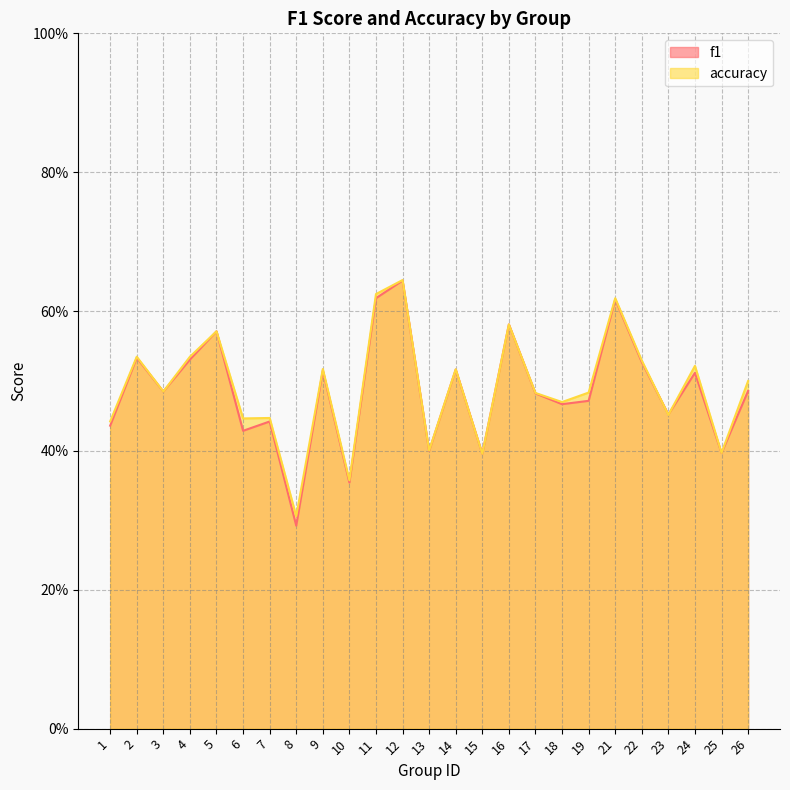

Reading left to right, extract all data points from this chart.

f1: 1=0.4	2=0.5	3=0.5	4=0.5	5=0.6	6=0.4	7=0.4	8=0.3	9=0.5	10=0.4	11=0.6	12=0.6	13=0.4	14=0.5	15=0.4	16=0.6	17=0.5	18=0.5	19=0.5	21=0.6	22=0.5	23=0.5	24=0.5	25=0.4	26=0.5
accuracy: 1=0.4	2=0.5	3=0.5	4=0.5	5=0.6	6=0.4	7=0.4	8=0.3	9=0.5	10=0.4	11=0.6	12=0.6	13=0.4	14=0.5	15=0.4	16=0.6	17=0.5	18=0.5	19=0.5	21=0.6	22=0.5	23=0.5	24=0.5	25=0.4	26=0.5